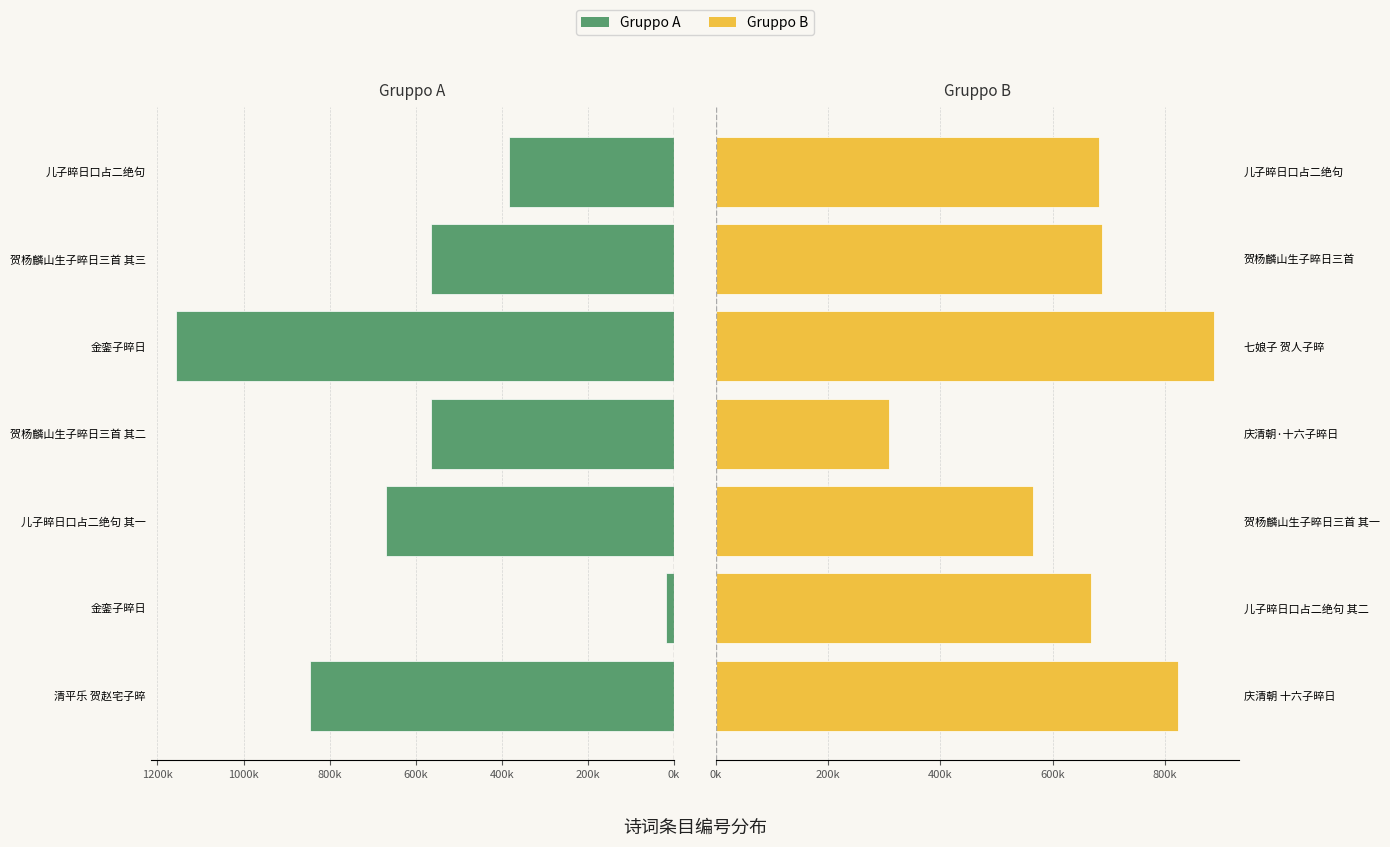

Rank the series by their maximum value, from highest to lowest.

Gruppo A, Gruppo B